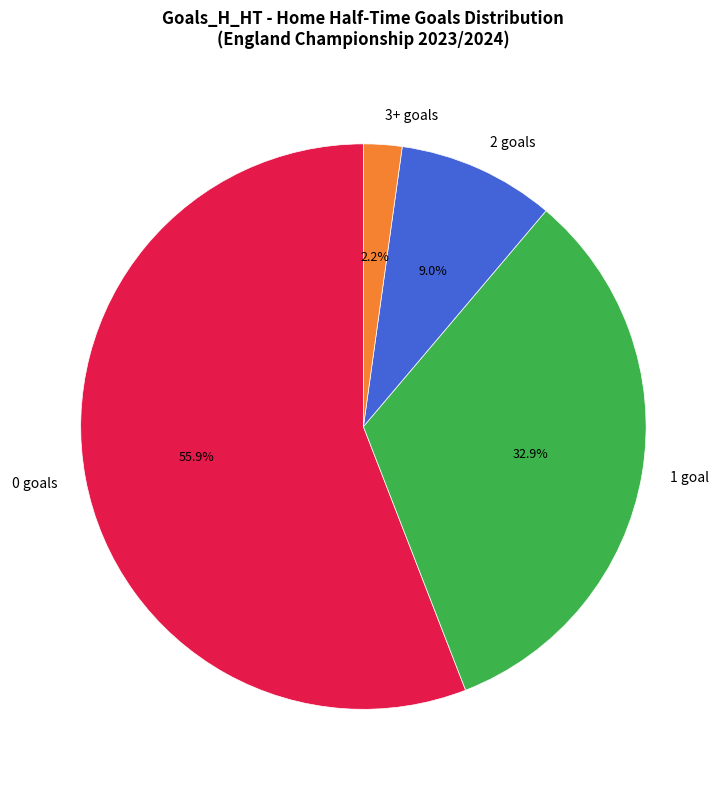

Is it true that 1 is 15% of the pie?

False